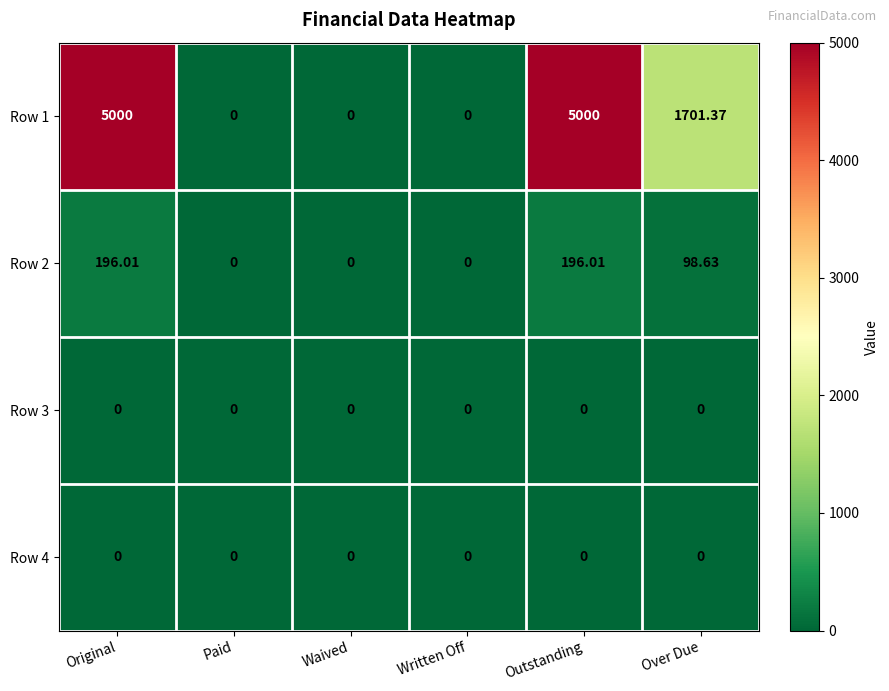

Where is Row 2 nearest to the value 98?

Over Due